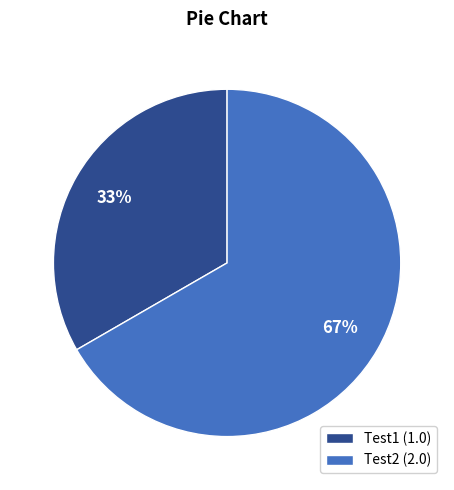

Is there any slice that represents more than half of the pie?

Yes